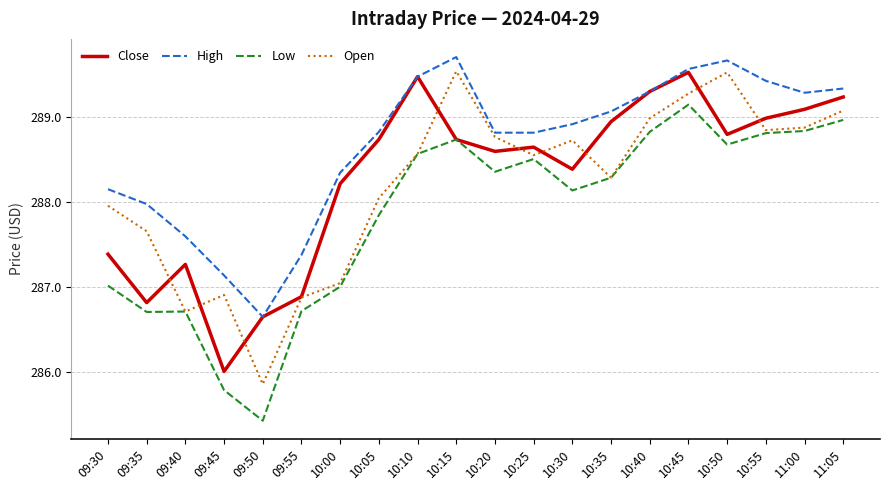

Does the chart display data point markers on the line(s)?

No